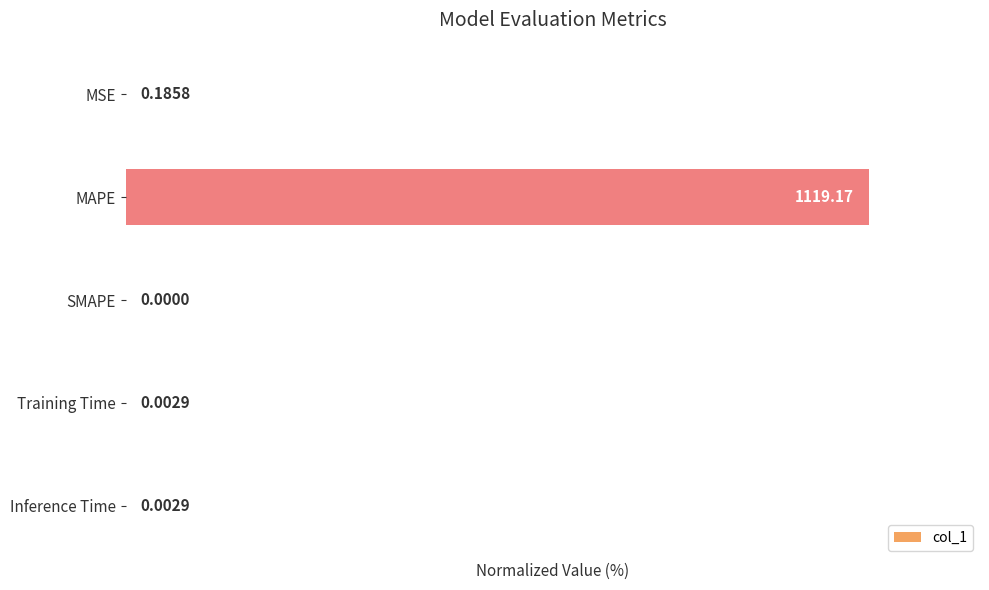

How many values are above zero?

4